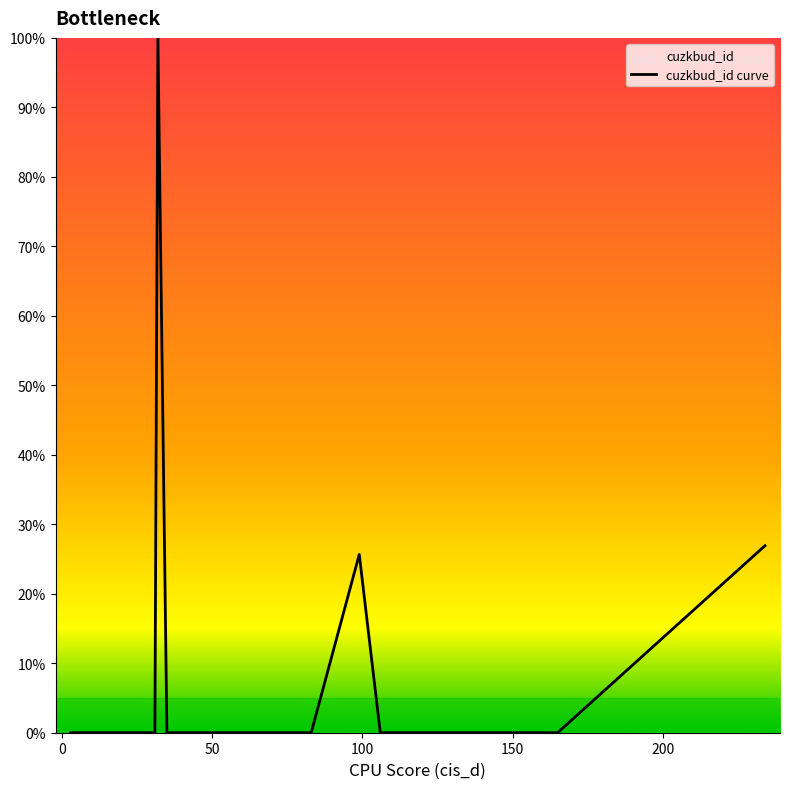

What is the greatest value displayed?

100.0